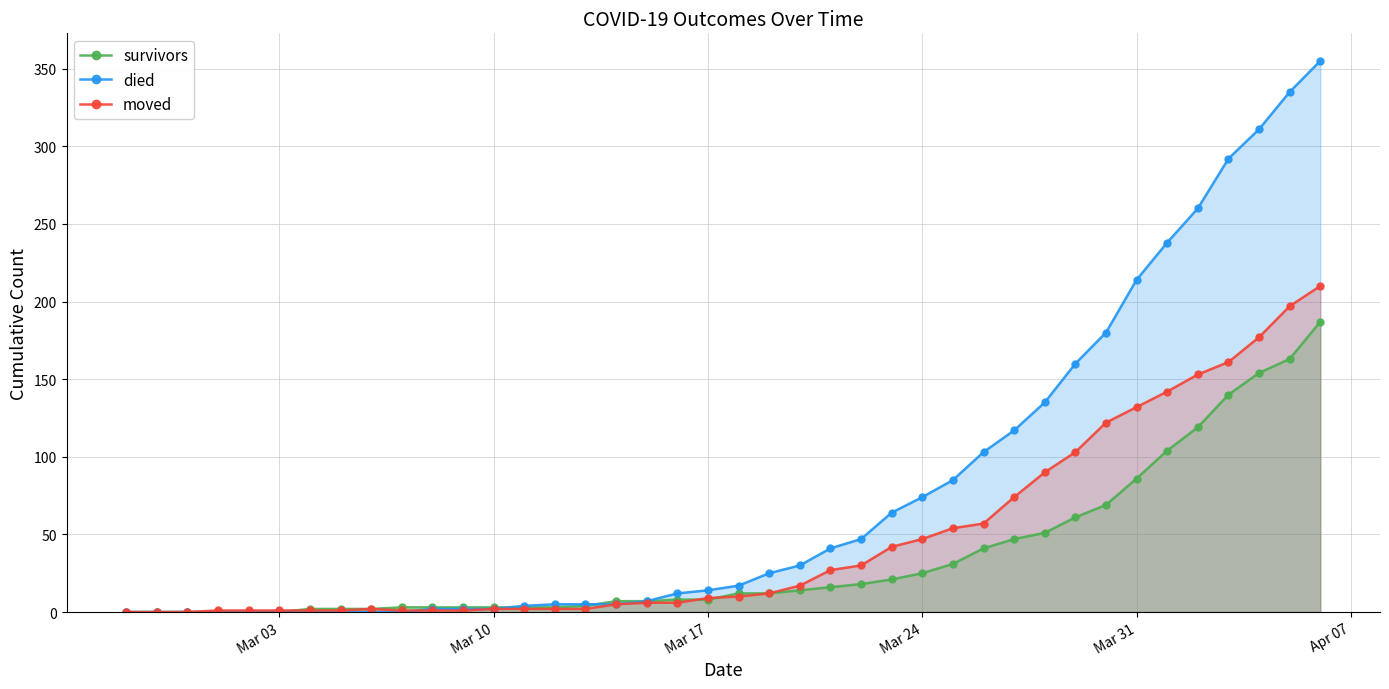

Which series has the largest total across all categories?

died